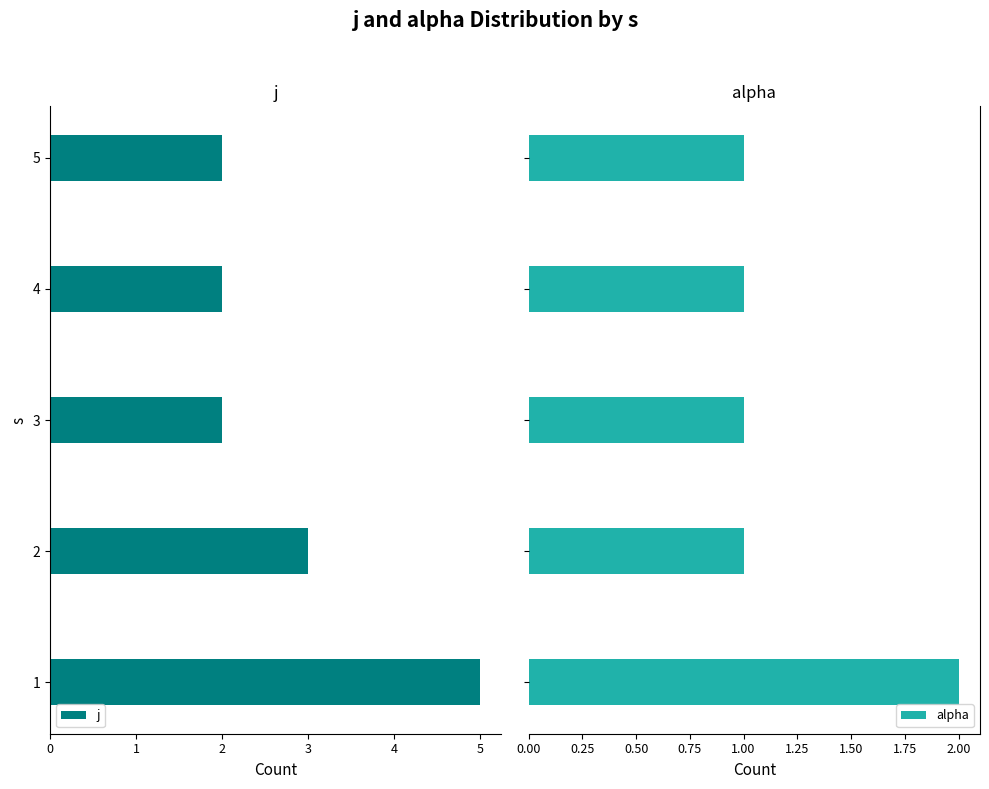

Are the bars horizontal?

Yes